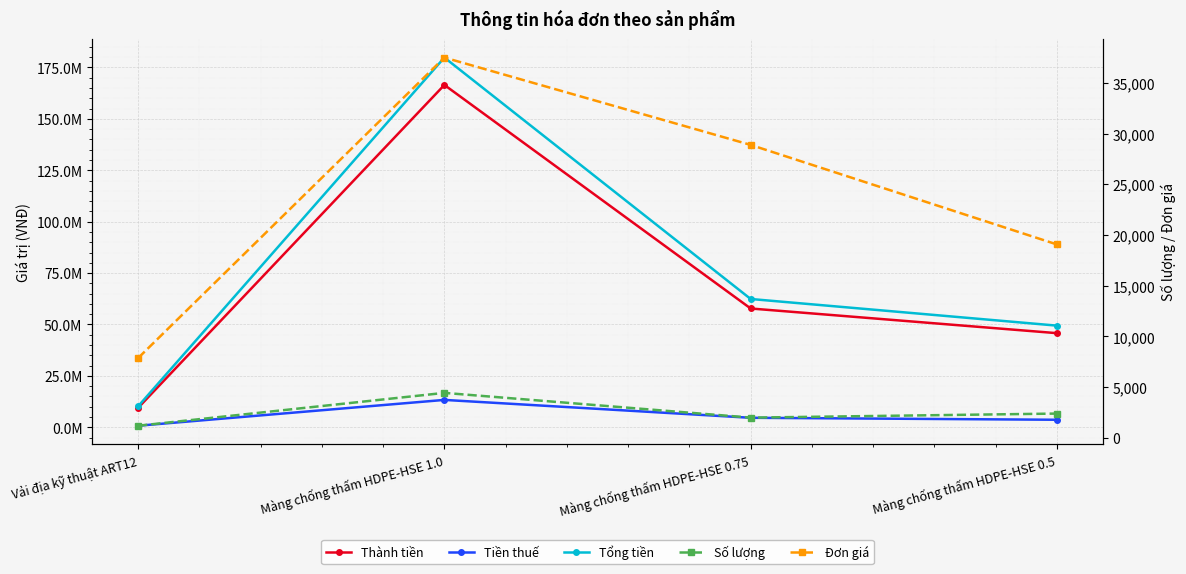

What is the difference between the highest and lowest values at Vải địa kỹ thuật ART12?

10198799.5